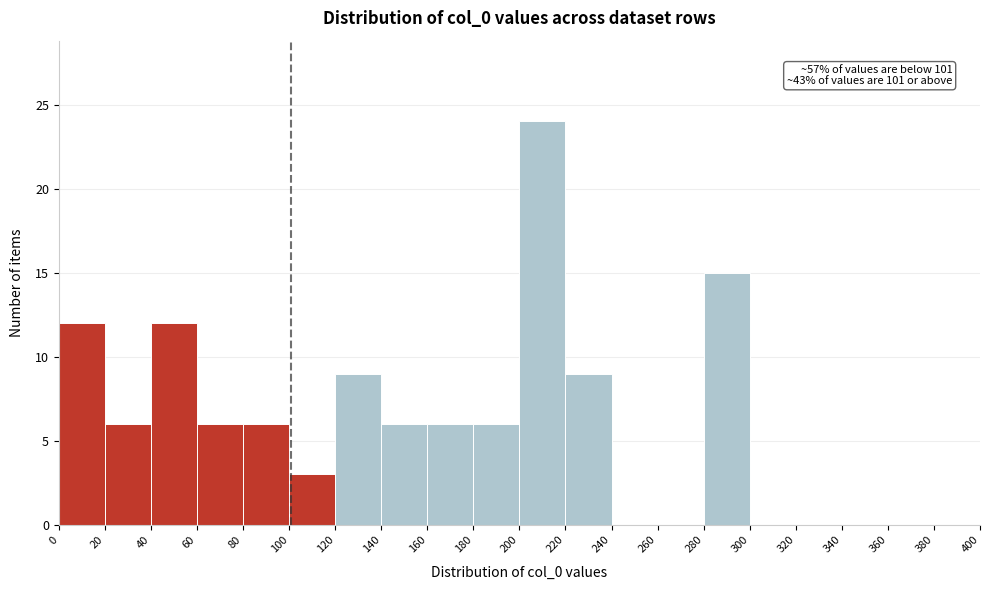

Over which range of the x-axis is the bar tallest?

200 to 220